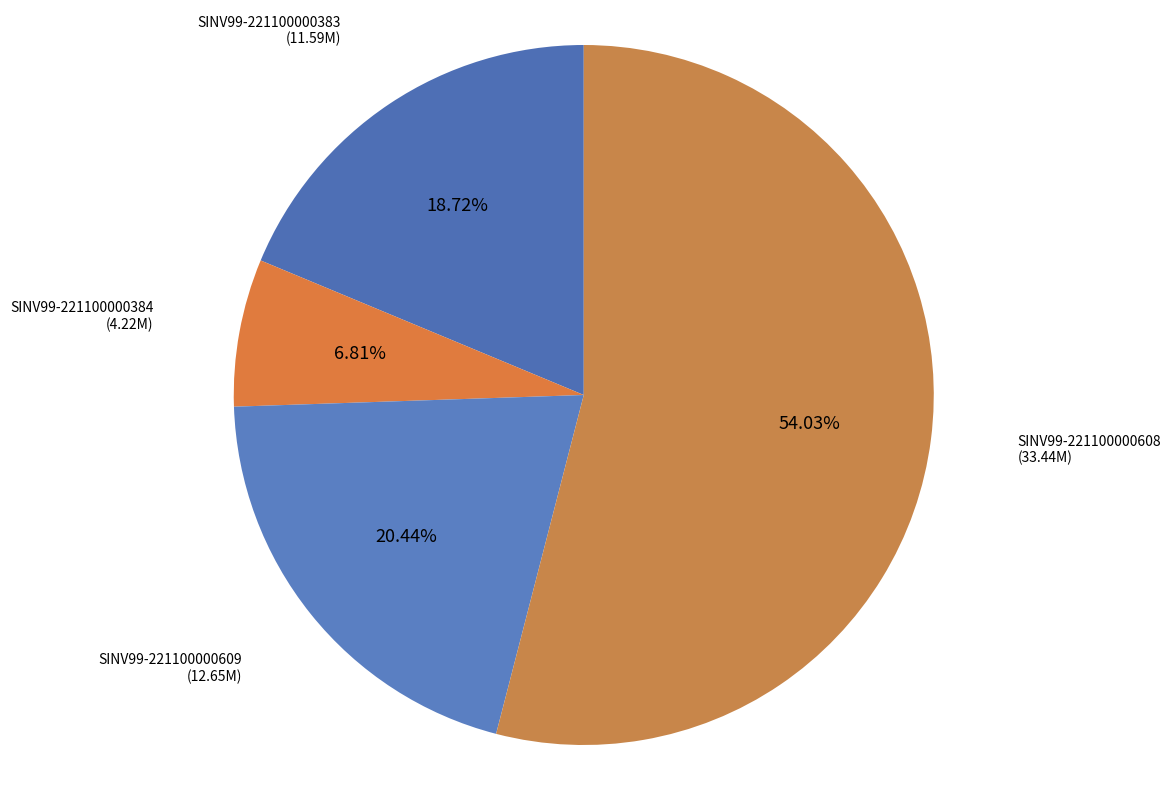

What is the largest slice in the pie chart?

SINV99-221100000608